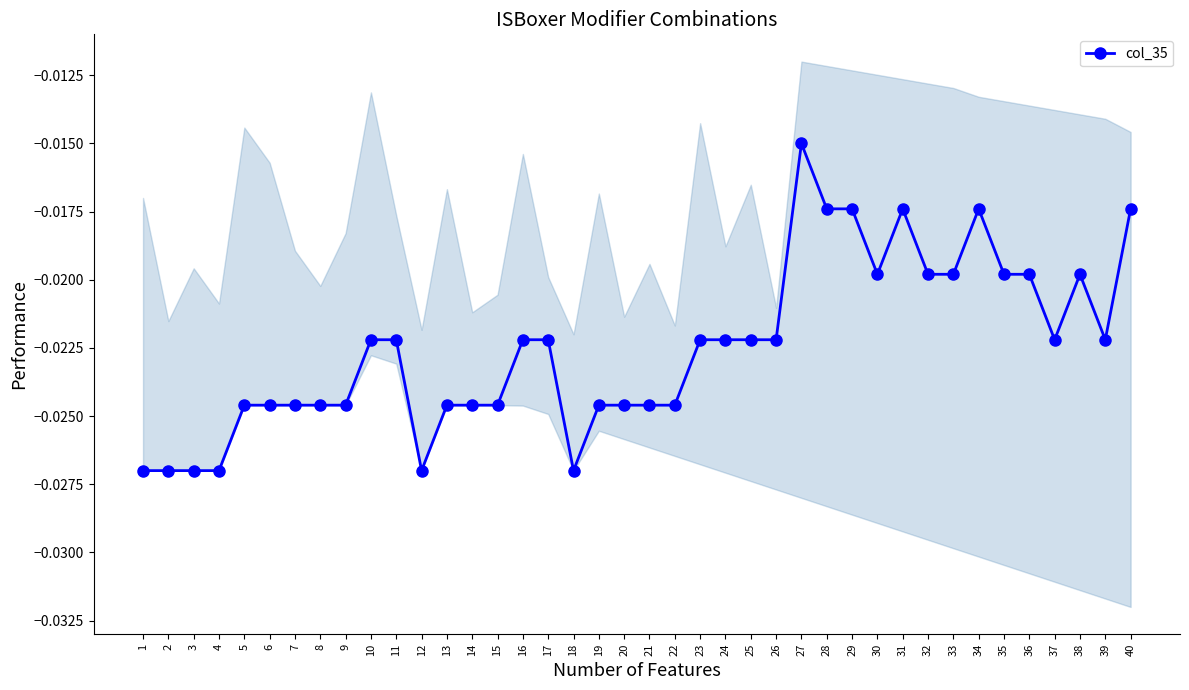

Between 2 and 20, which is larger?

20